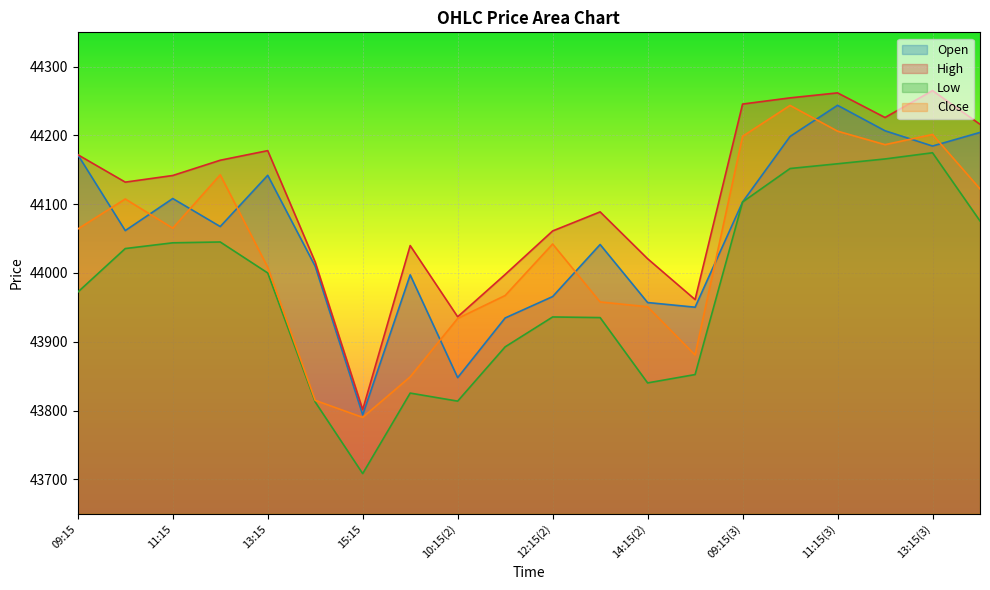

The value of Close at 11:15 is 18245.1. True or false?

False